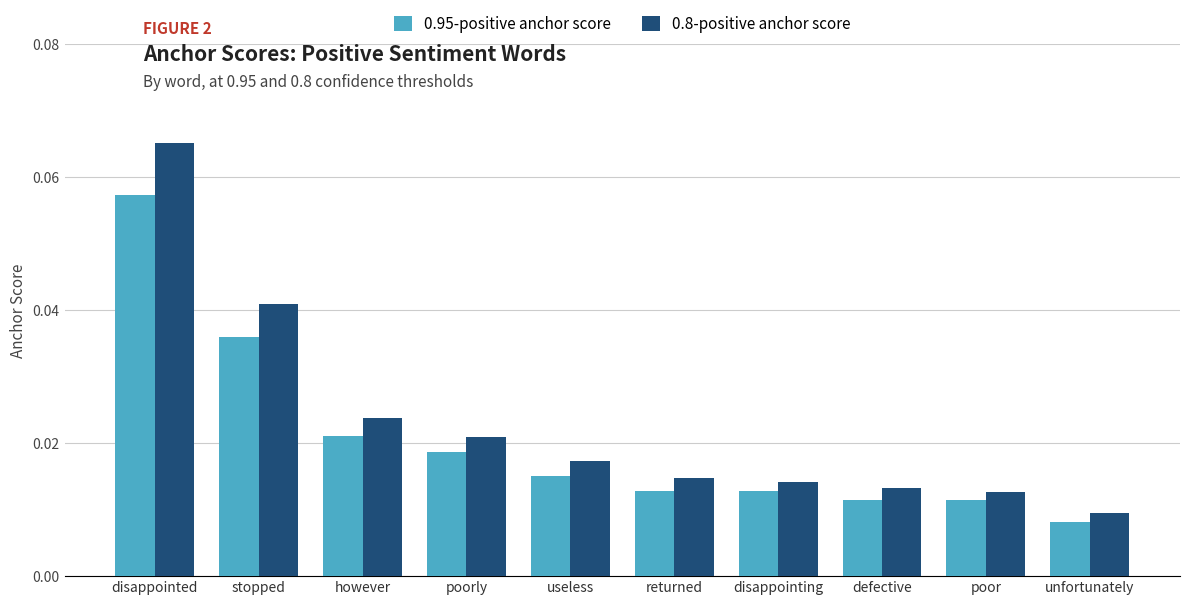

How many bars are there in each group?

2